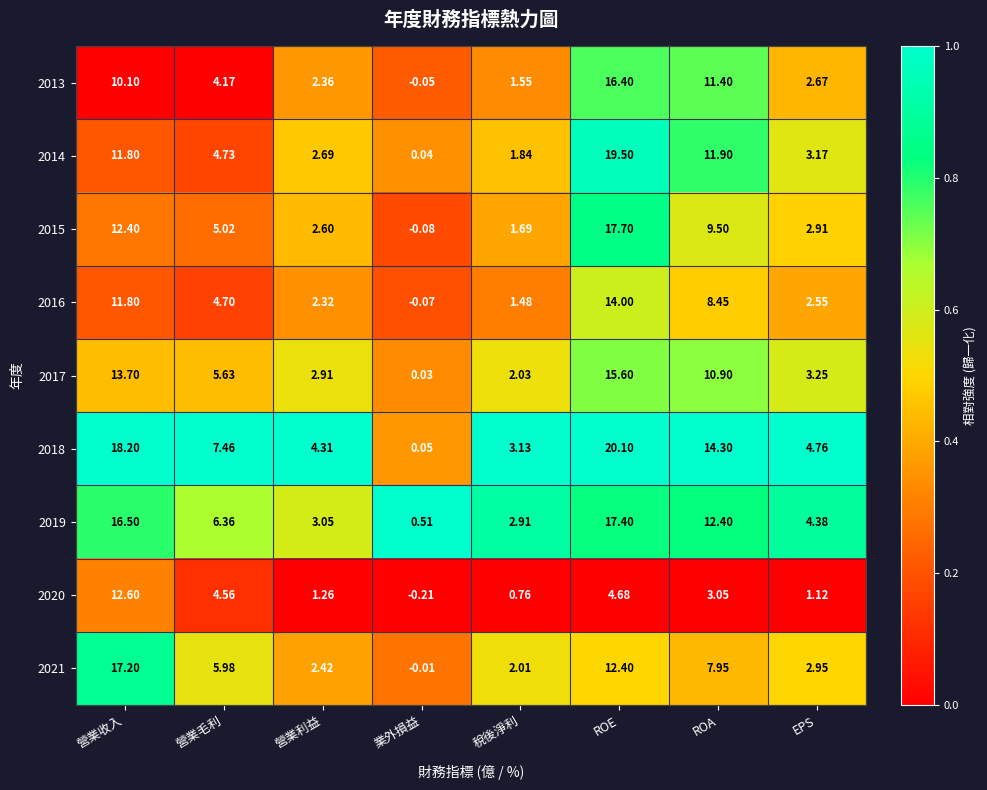

Where is 2016 nearest to the value 6?

營業毛利